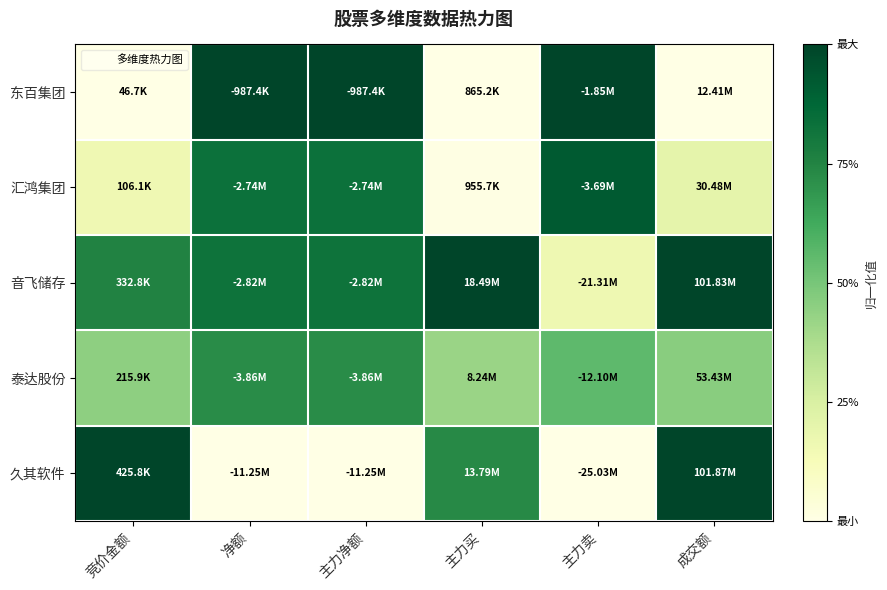

What is the spread (max minus min) of values at 净额?

1.0